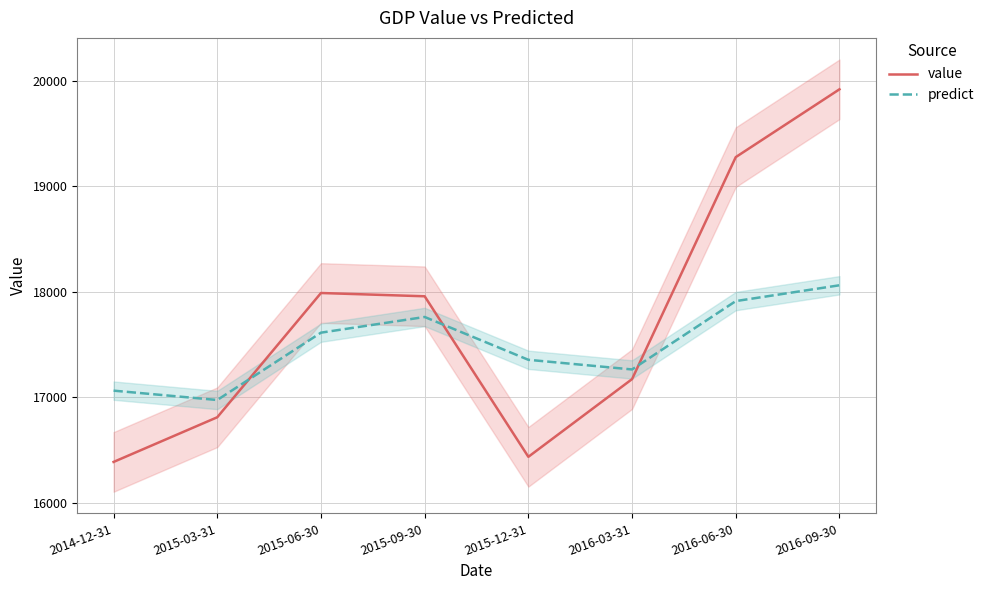

Which has a higher value, 2015-03-31 or 2014-12-31?

2015-03-31